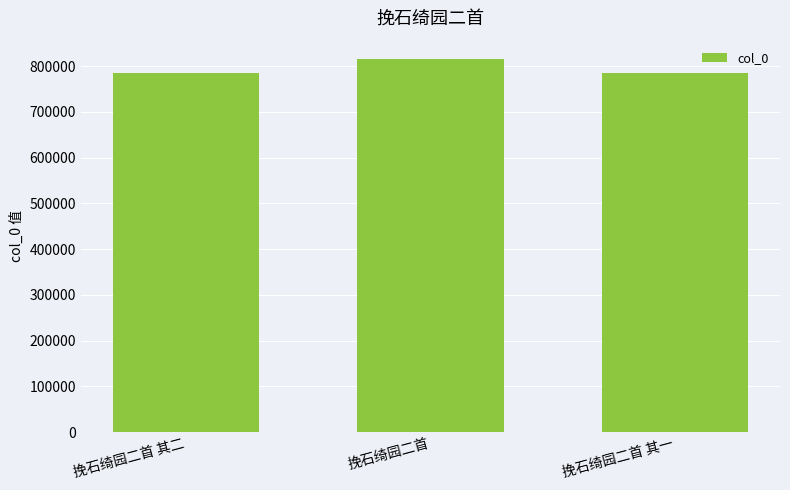

Which has a higher value, 挽石绮园二首 or 挽石绮园二首 其一?

挽石绮园二首